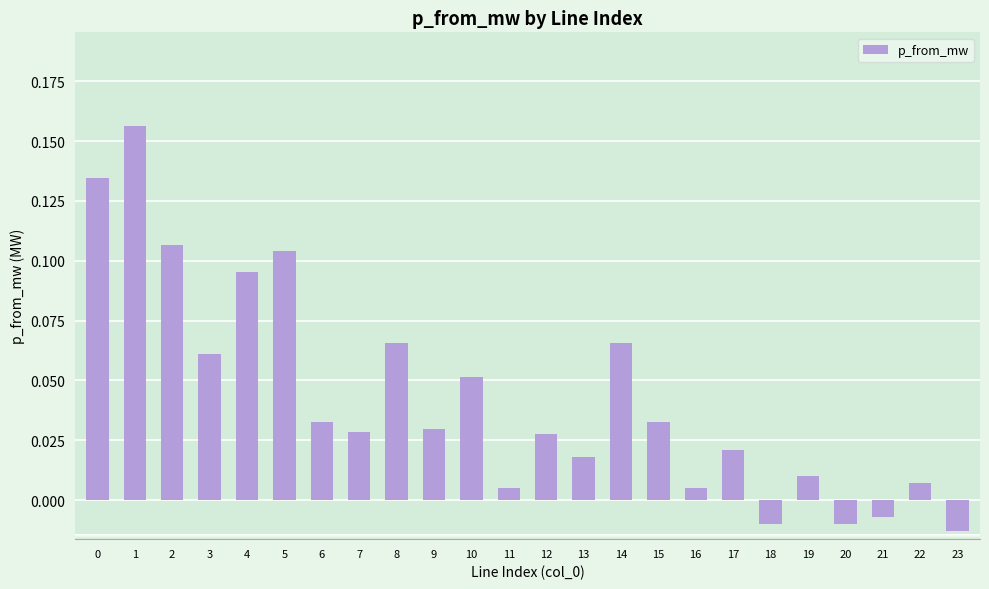

What is the sum of all values?

1.0